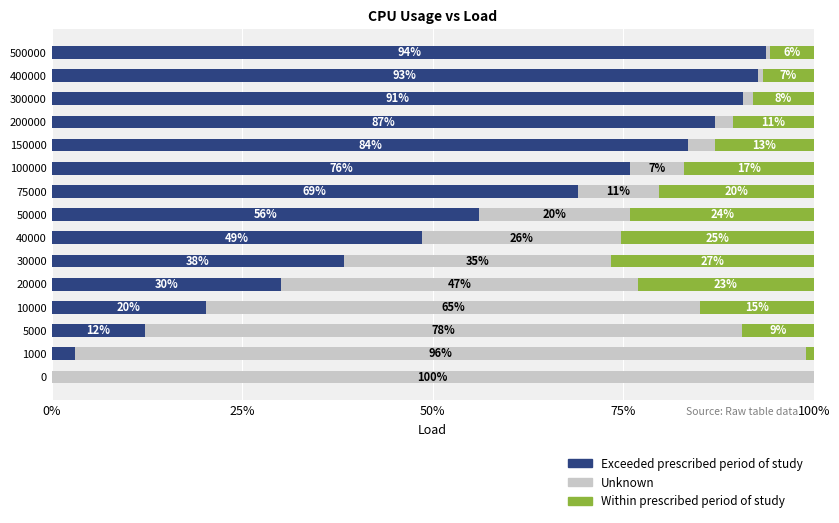

Which category has the highest value in the Exceeded prescribed period of study series?

500000